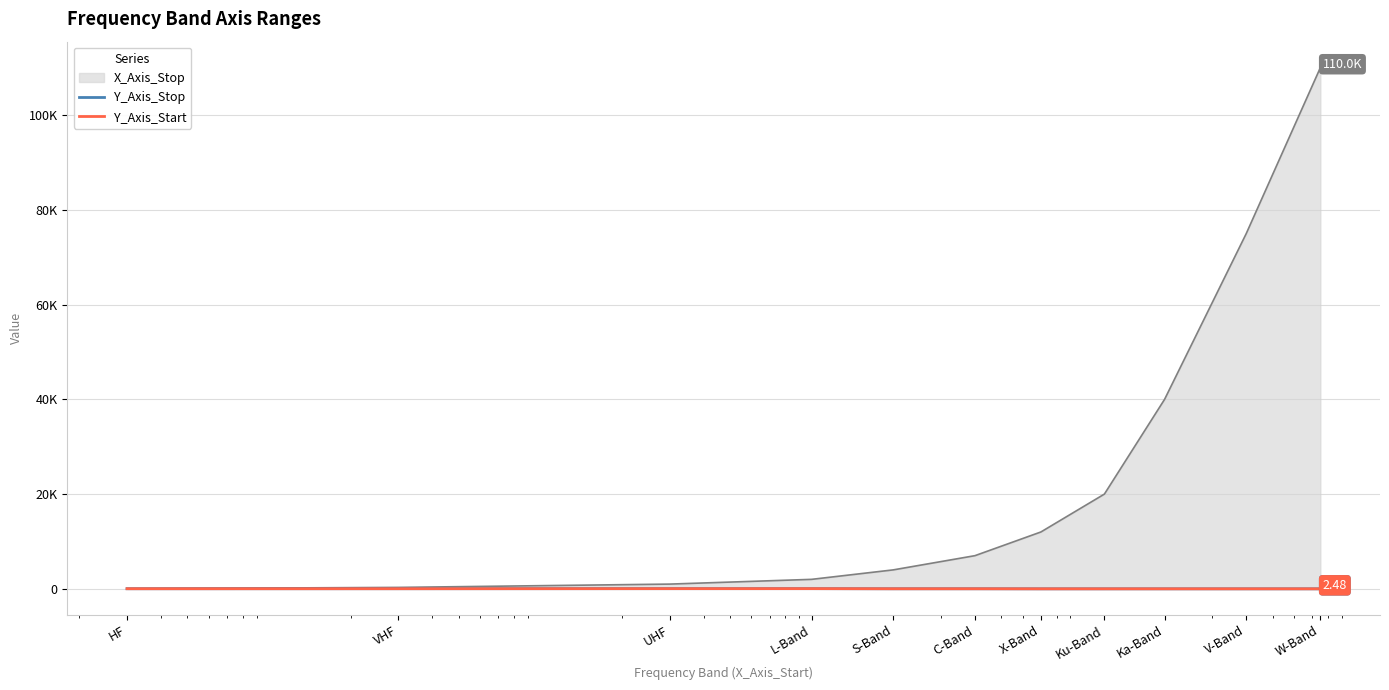

How many data points does each series have?

11